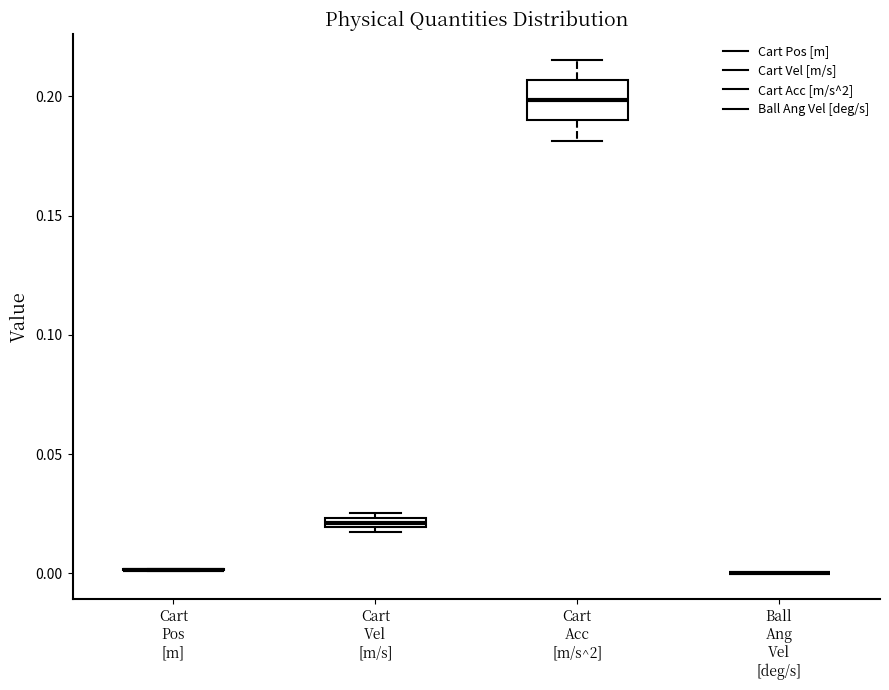

Comparing the boxes themselves (not the whiskers), which one is the tallest?

Cart Acc [m/s^2]